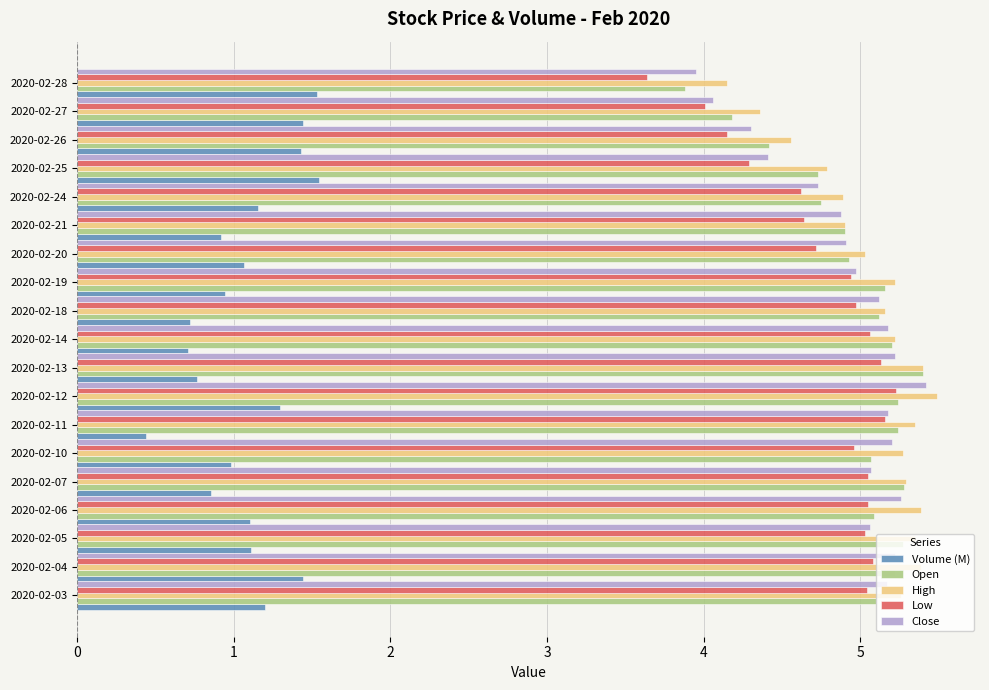

At how many categories does at least one series exceed 2?

19